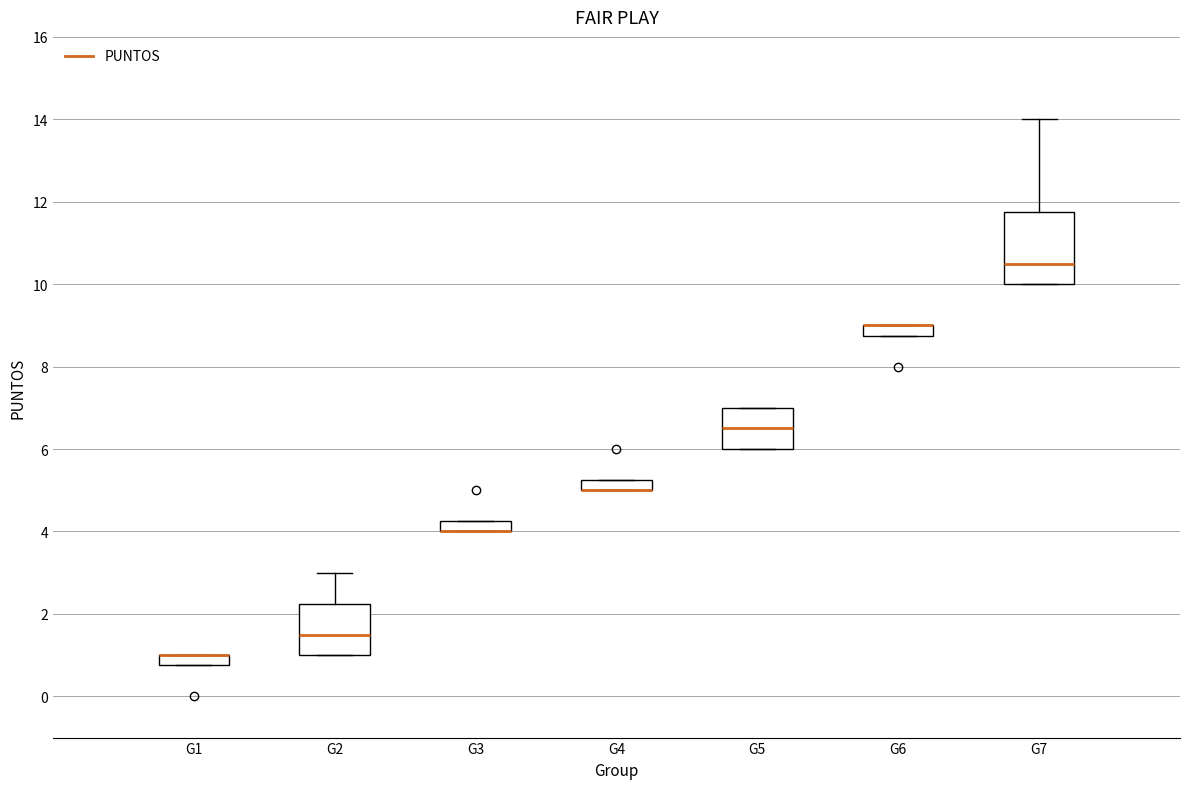

Comparing the boxes themselves (not the whiskers), which one is the tallest?

G7